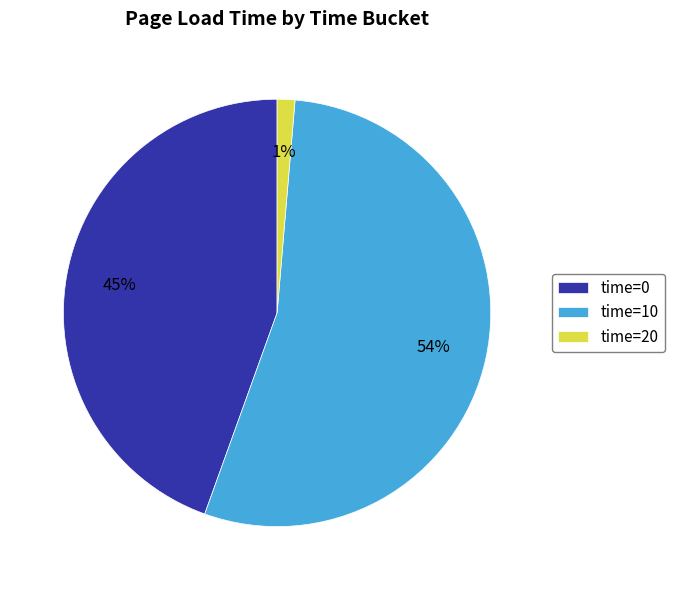

To the nearest percent, what is the difference between the time=20 and time=10 slice percentages?

53%